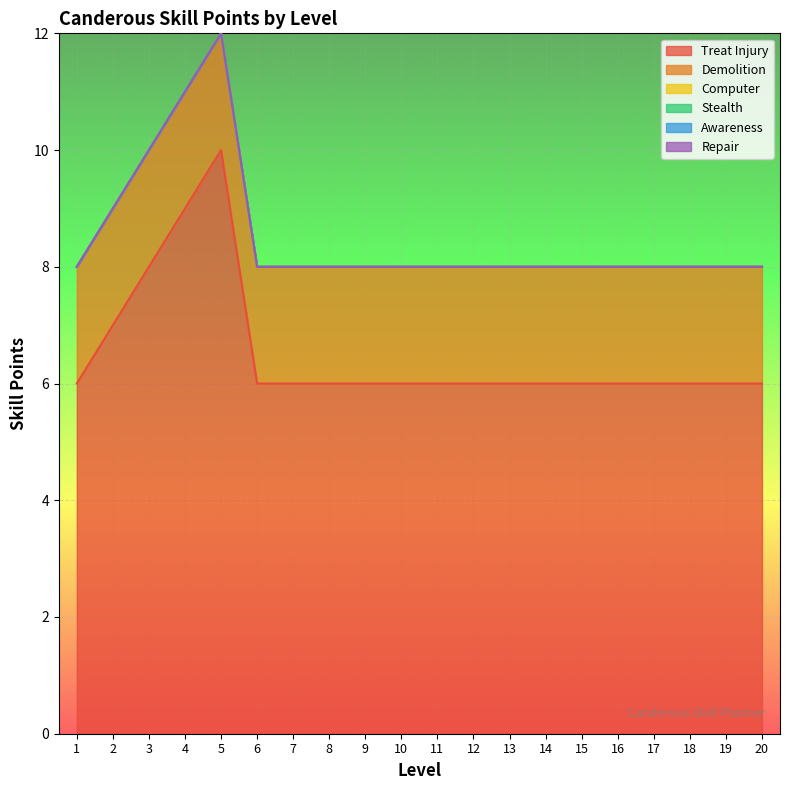

Which category has the lowest value in the Treat Injury series?

1